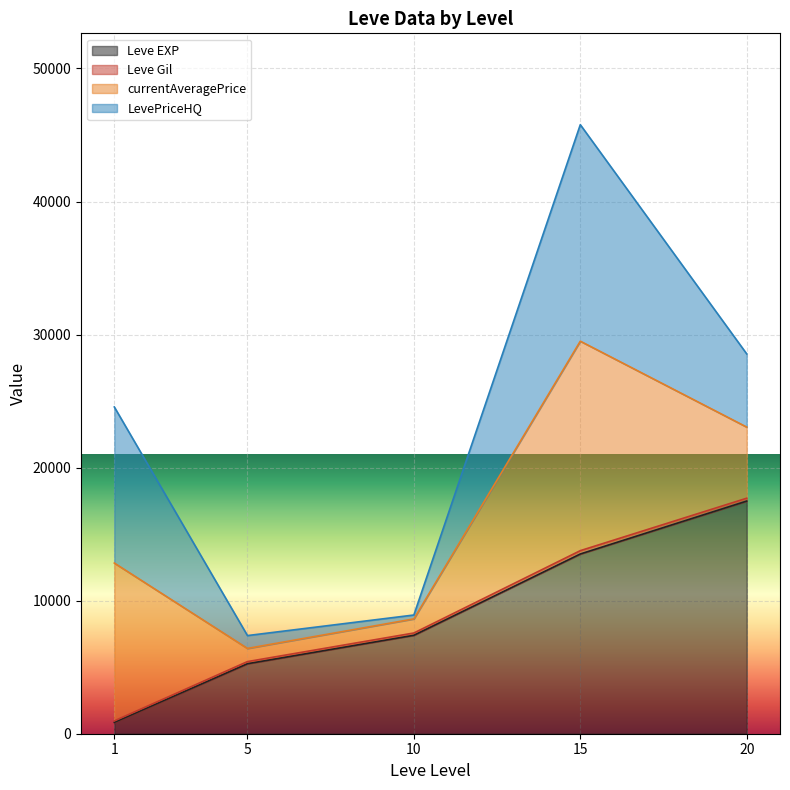

Which series ends up on top after the final intersection of currentAveragePrice and Leve Gil?

currentAveragePrice